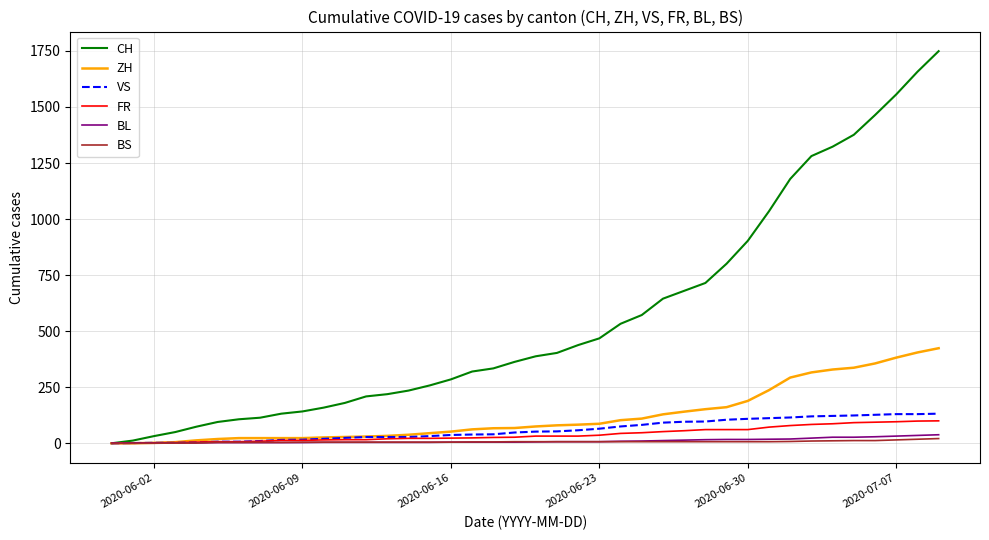

What is the highest value of the ZH series?

424